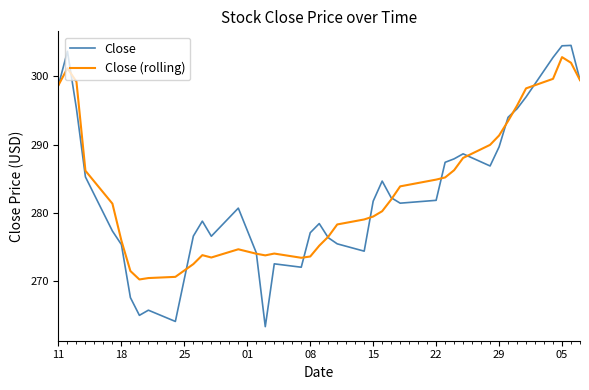

What is the lowest value of the Close (rolling) series?

270.3